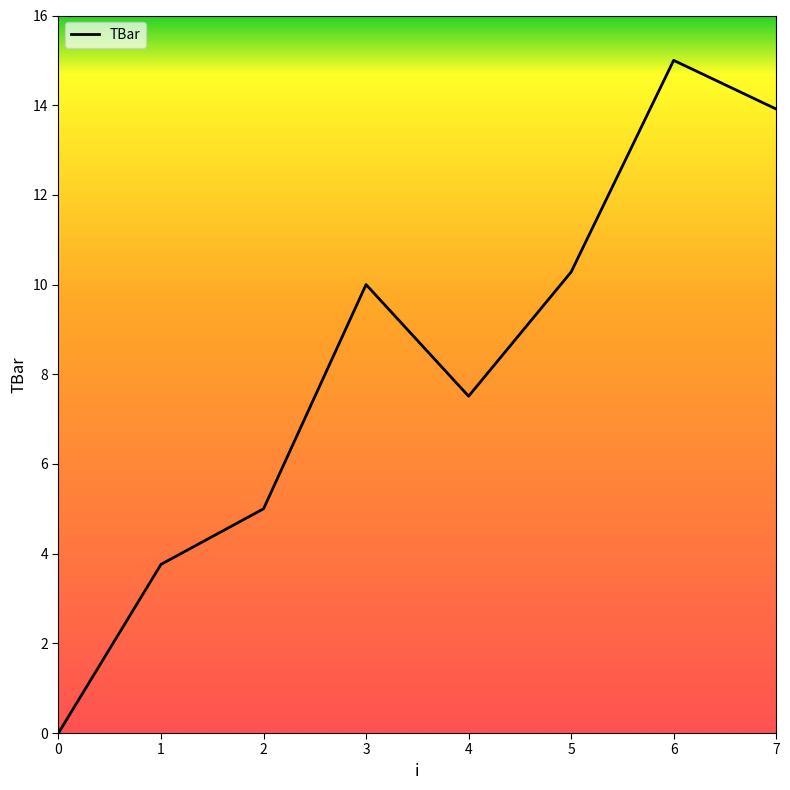

How many positive values are there?

7